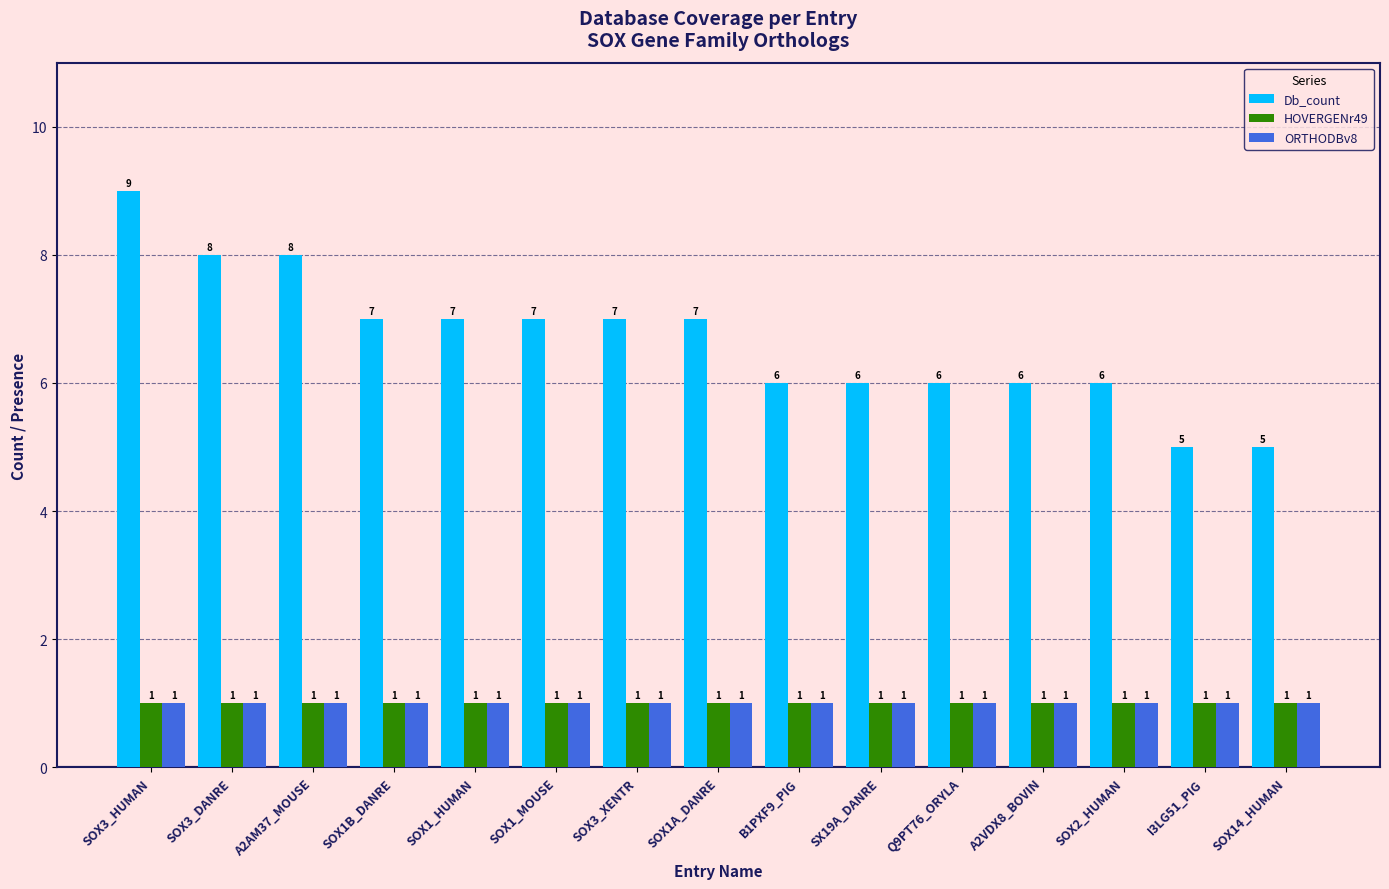

Which series has the largest range (max minus min)?

Db_count